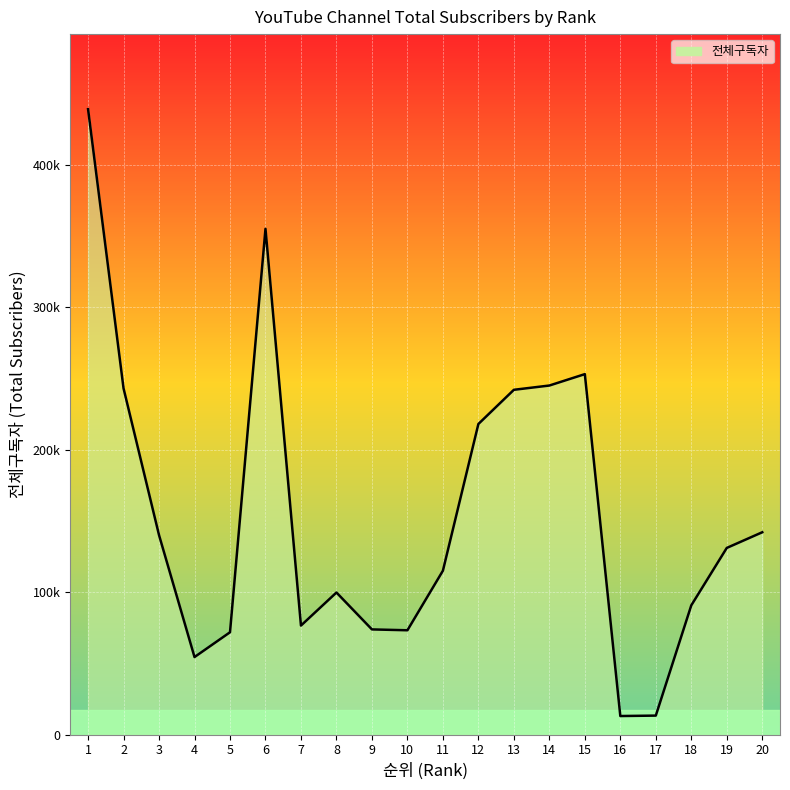

What is the change in value from 13 to 18?

-151300